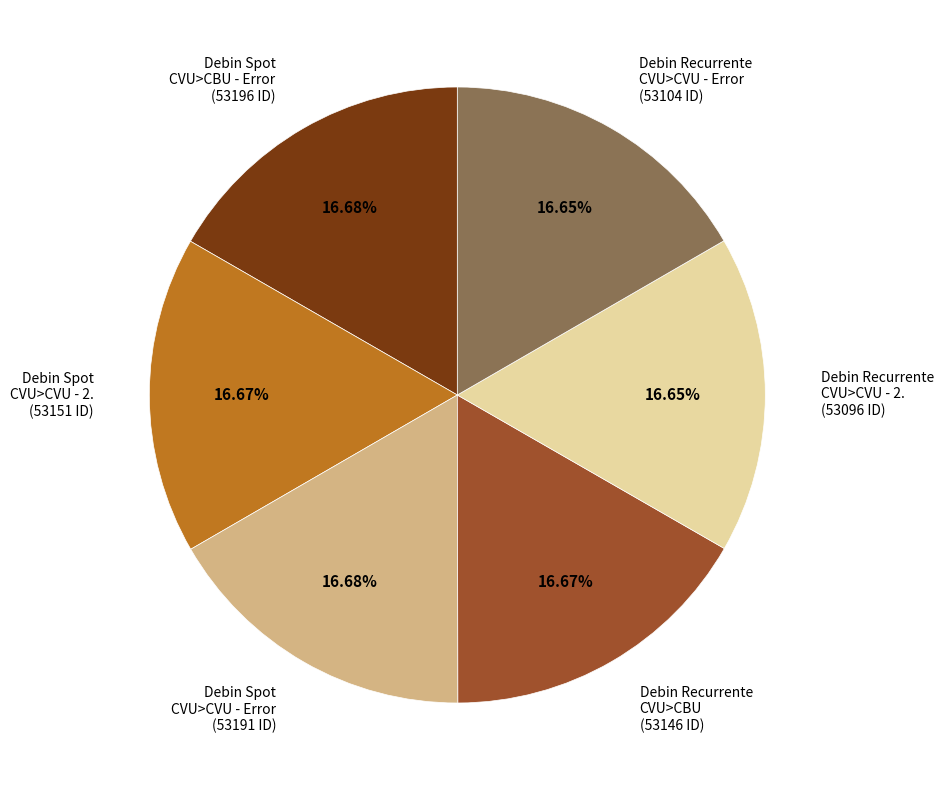

Combined, do Debin Recurrente CVU>CVU - Error (53104 ID) and Debin Spot CVU>CBU - Error (53196 ID) account for over 50%?

No